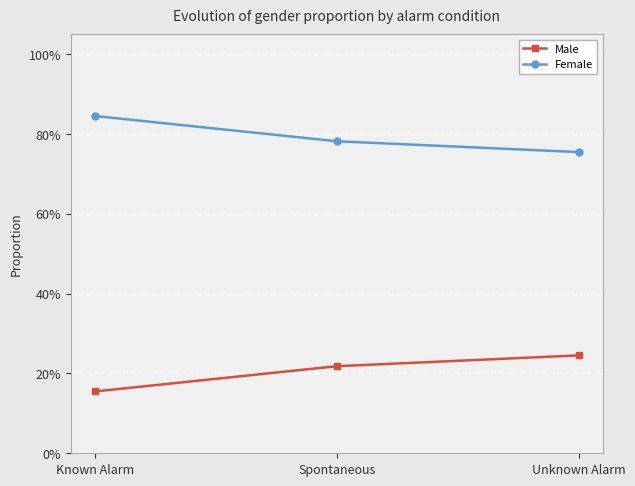

Which series has the largest total across all categories?

Female